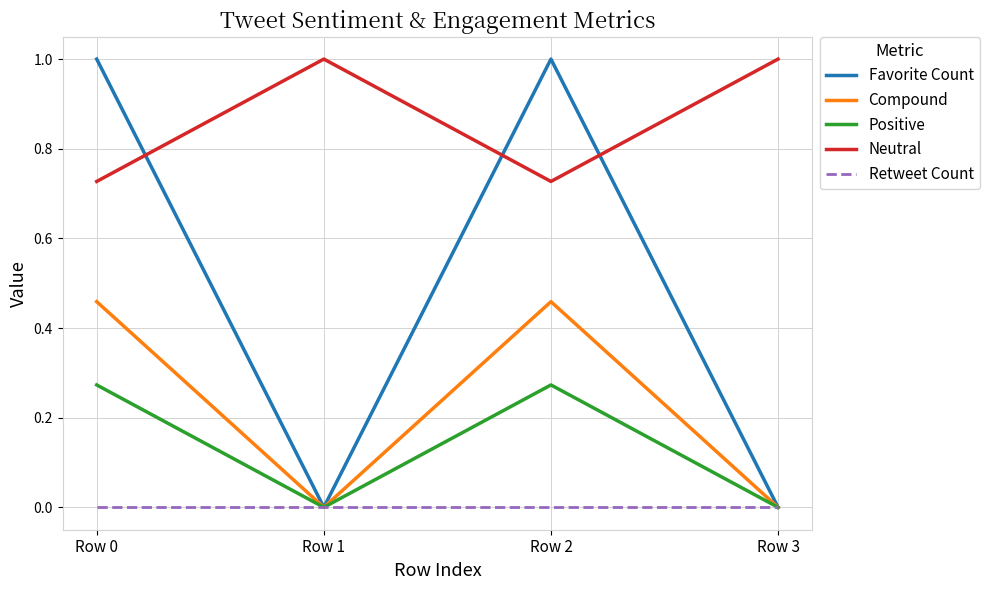

How many lines are shown in the chart?

5